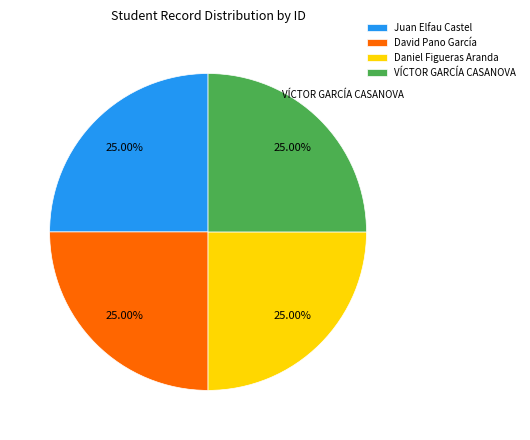

What percentage is the Daniel Figueras Aranda slice, to the nearest percent?

25%